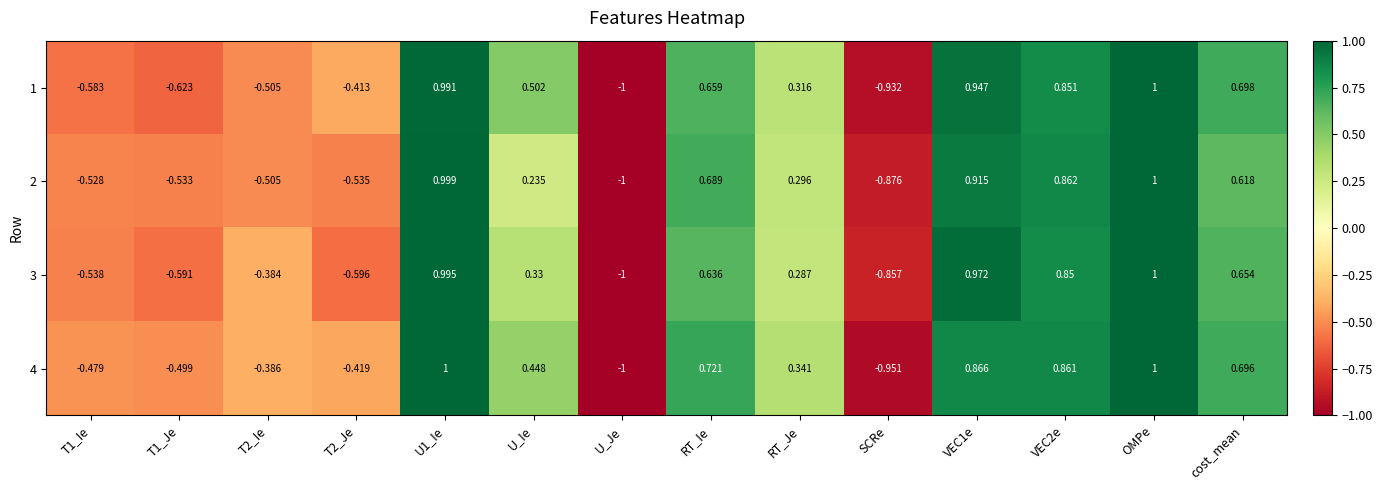

Where is 1 nearest to the value 0?

RT_Je